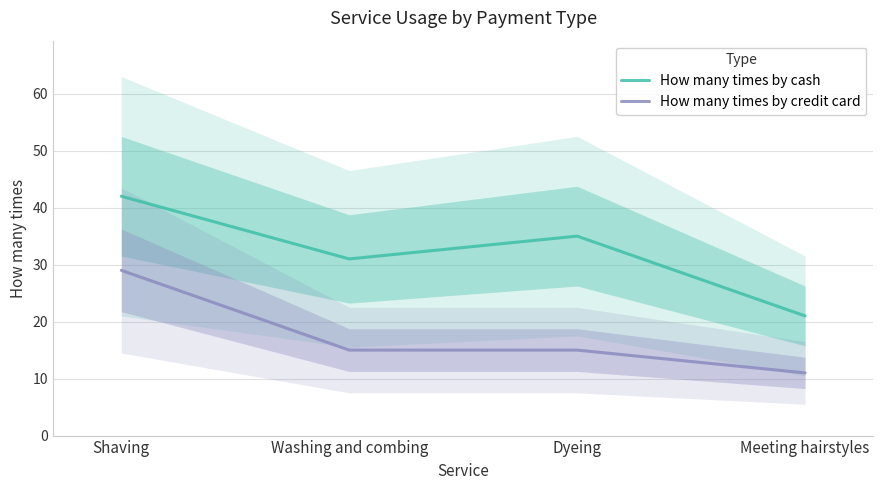

How many lines are shown in the chart?

2